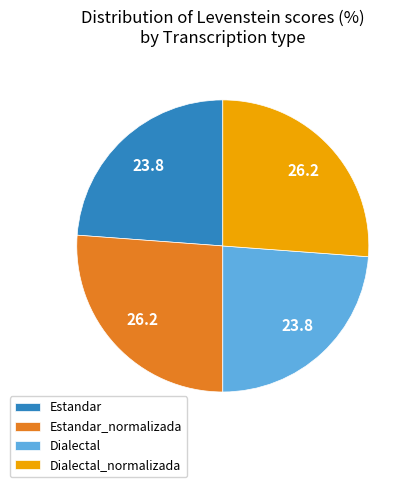

Between Estandar and Dialectal_normalizada, which is larger?

Dialectal_normalizada